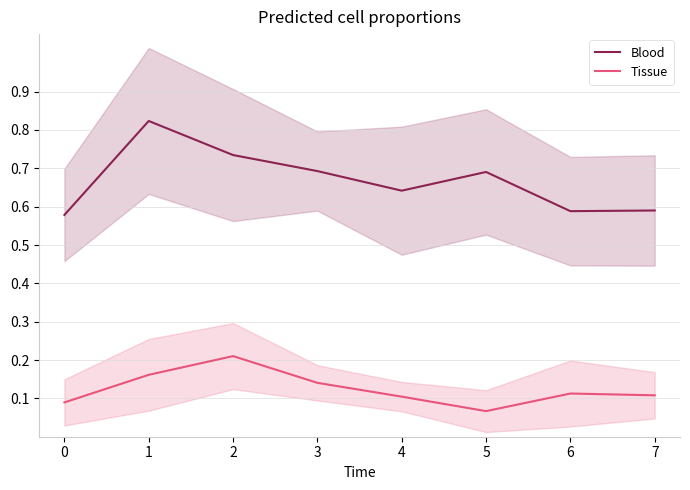

What is the average value of the Blood series?

0.7